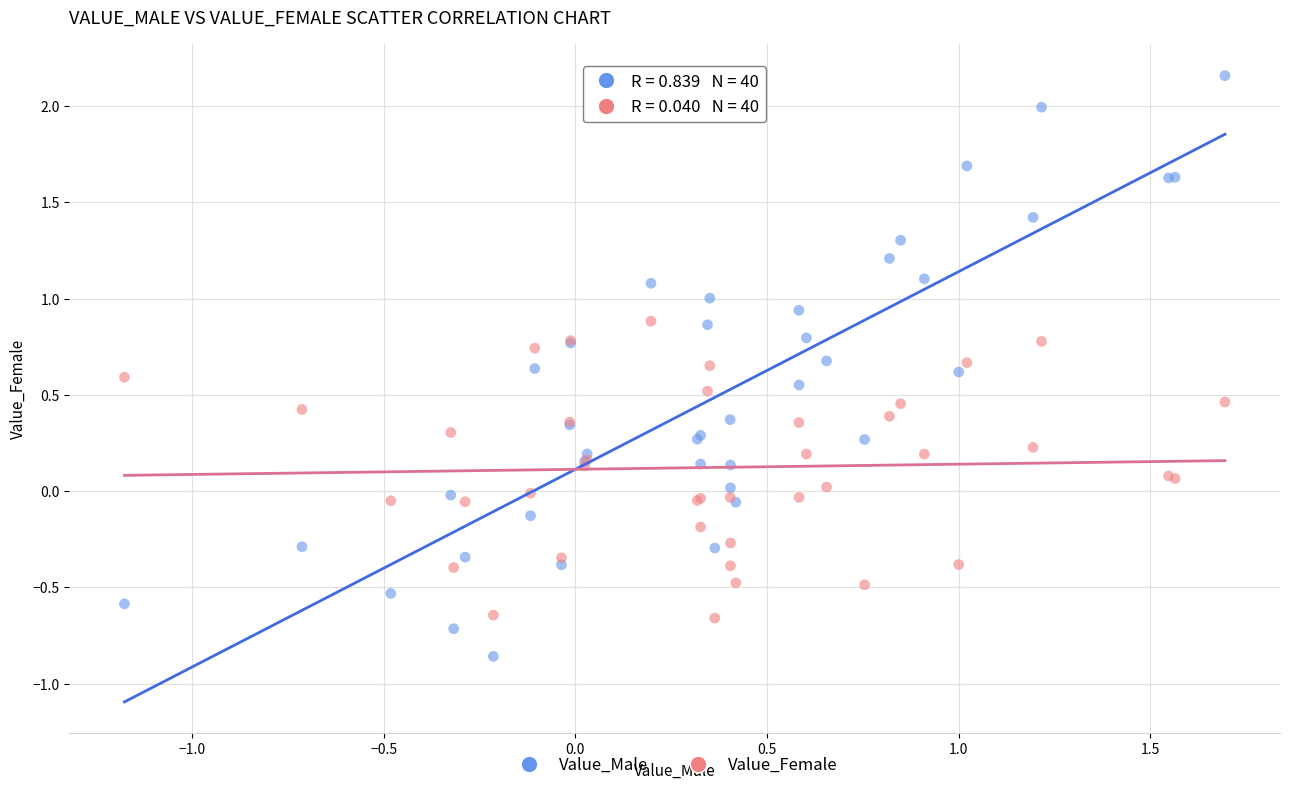

Which series contains the lowest Y value?

Value_Male